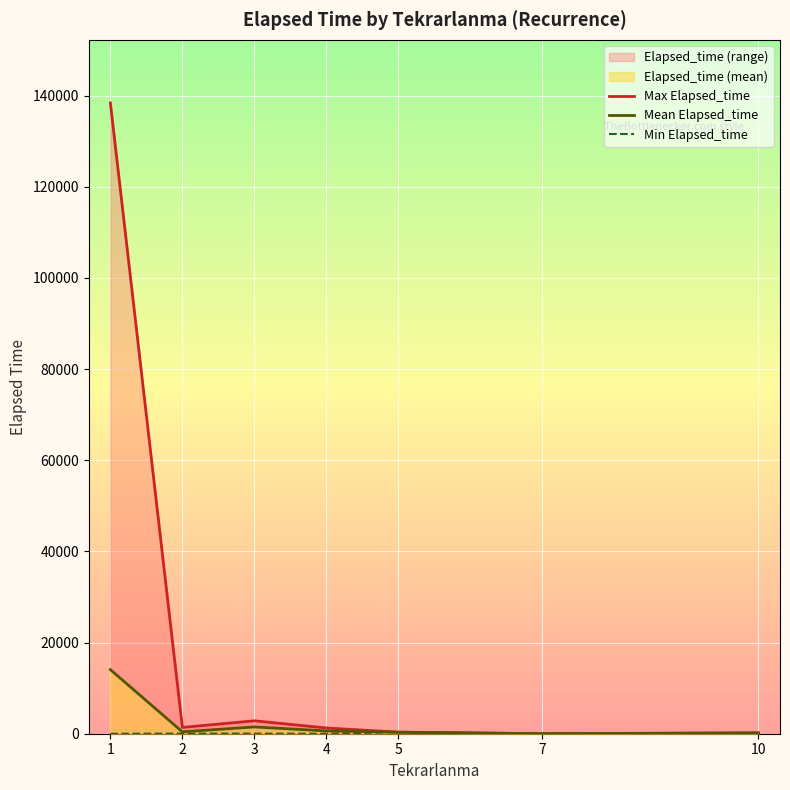

At 10, list the series in order from largest to smallest.

Max Elapsed_time, Mean Elapsed_time, Min Elapsed_time